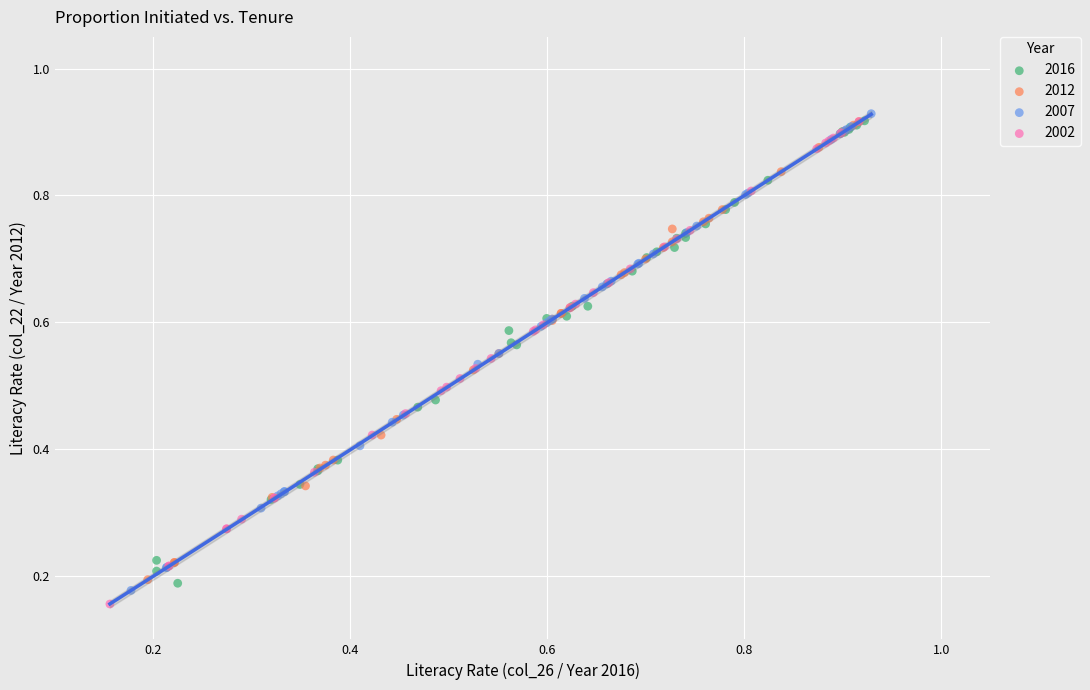

Which series reaches the minimum Y coordinate?

2002